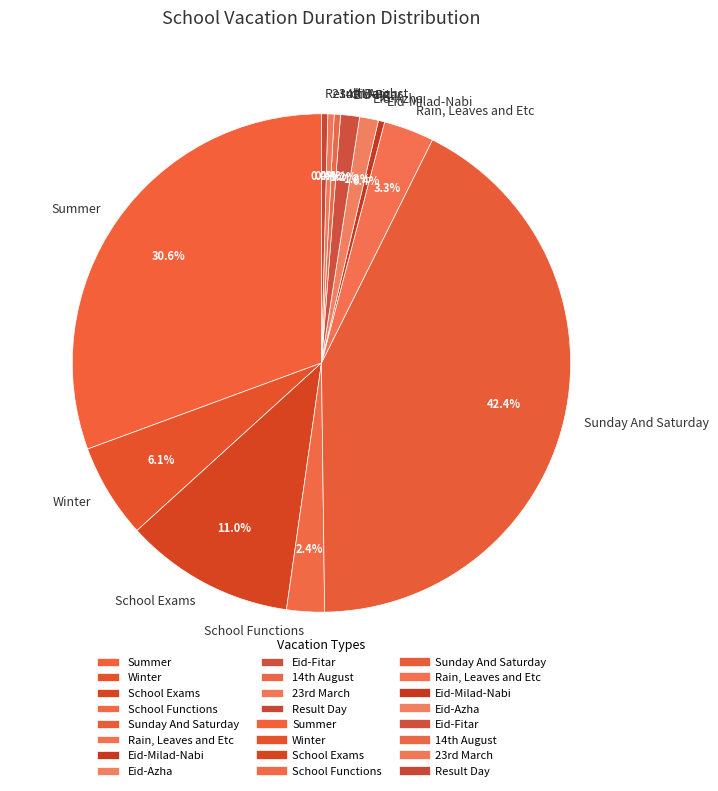

Is there any slice that represents more than half of the pie?

No